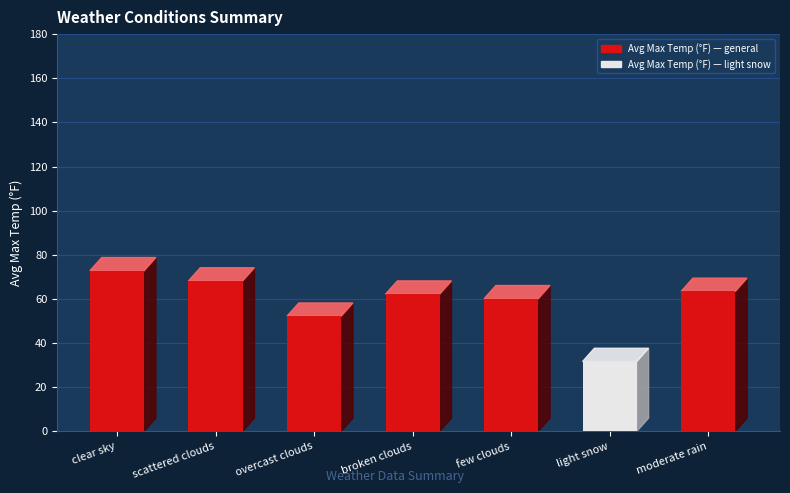

Reading right to left, extract all data points from this chart.

63.4	31.7	60.1	62.2	52.2	68.2	72.8